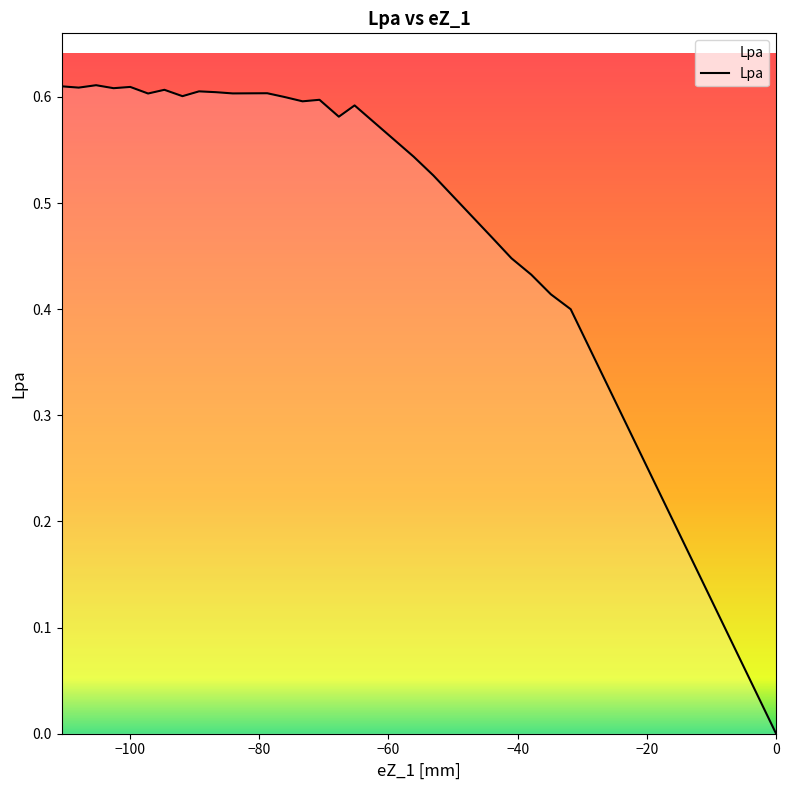

What is the difference between the maximum and second lowest values?

0.6